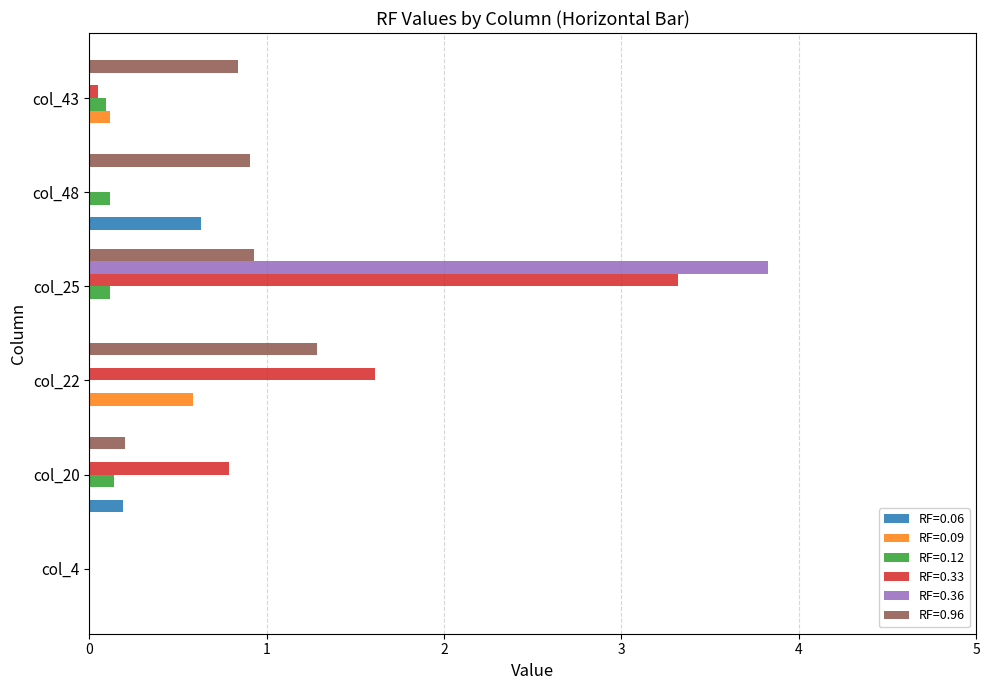

Is it true that RF=0.33 equals 1.6 at col_22?

True